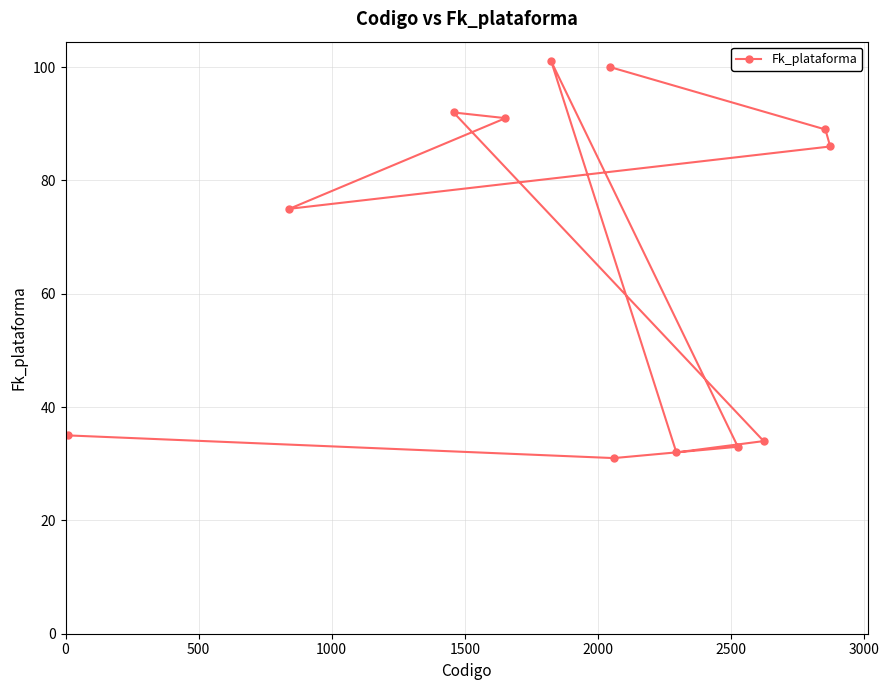

What is the difference between the second highest and minimum values?

69